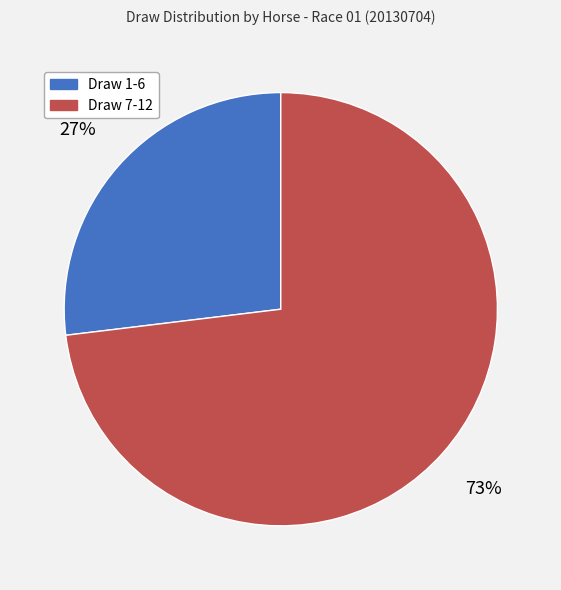

What is the largest slice in the pie chart?

Draw 7-12